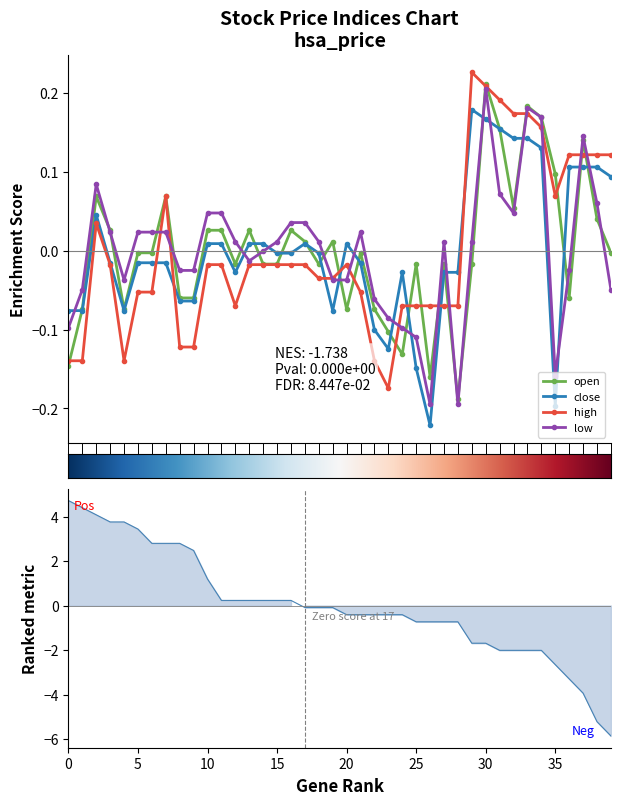

The value of close at 29 is 0.3. True or false?

False